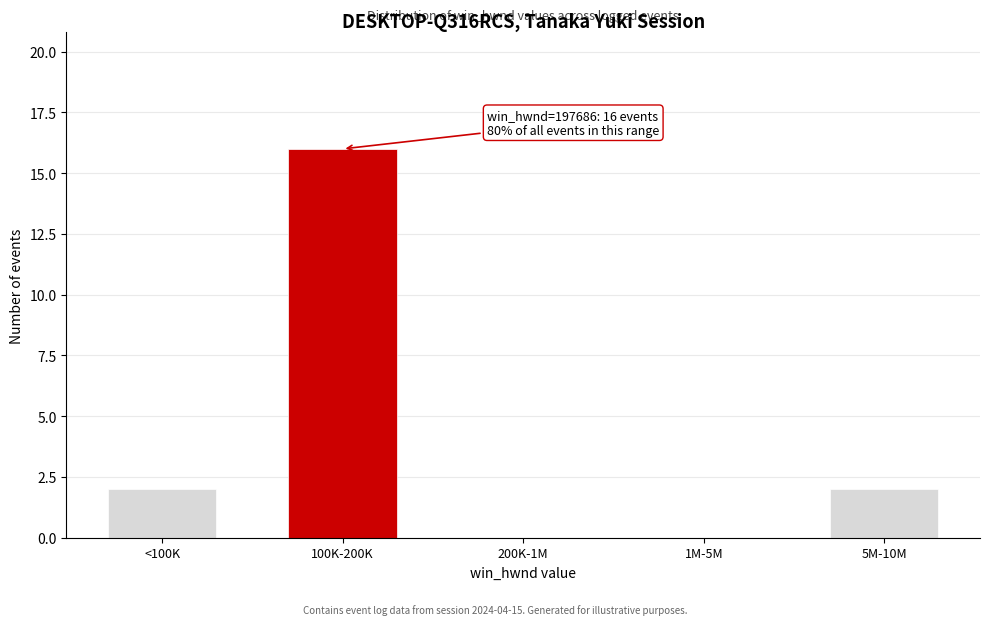

Reading left to right, what are all the values shown in this chart?

<100K=2	100K-200K=16	200K-1M=0	1M-5M=0	5M-10M=2